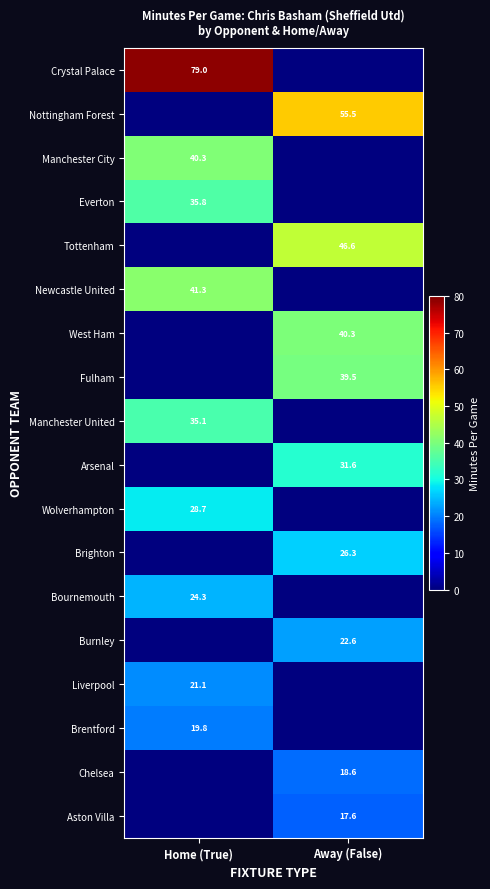

True or false: Manchester City has a value of 61.0 at Home (True).

False